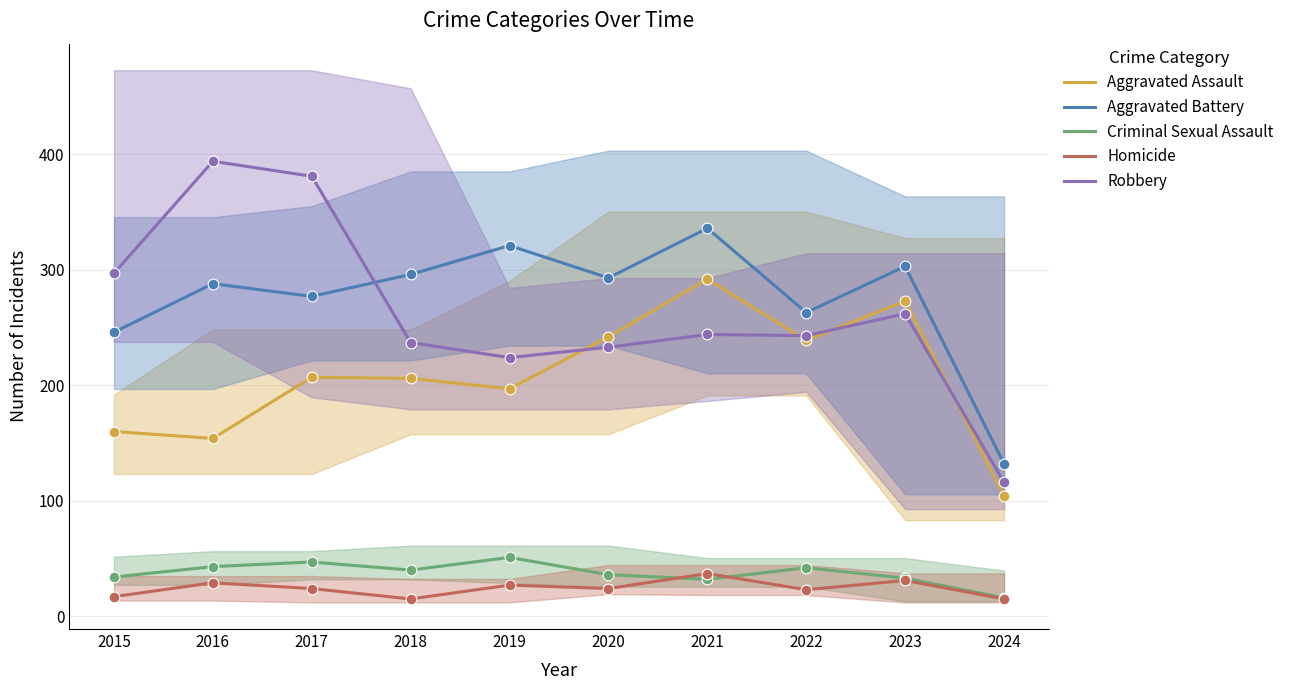

Which series has the largest Y range (max minus min)?

Robbery